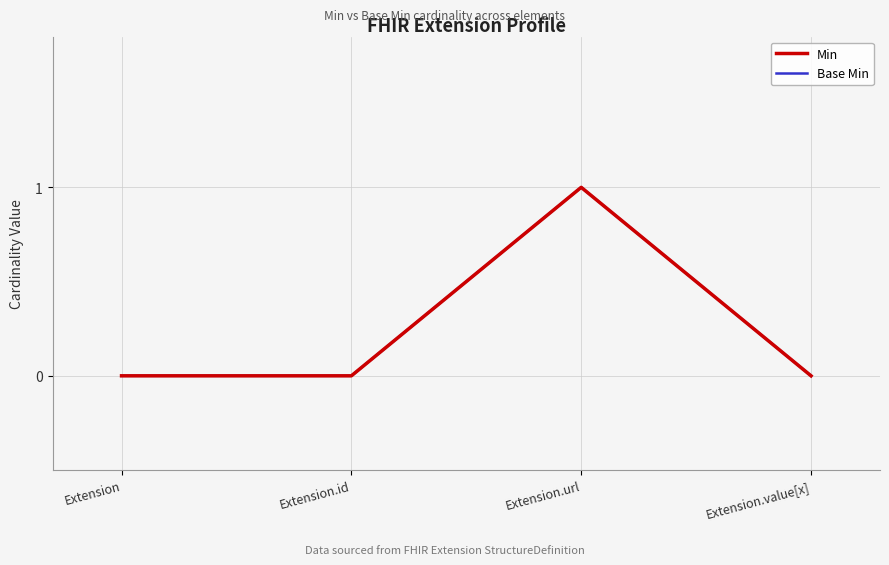

True or false: Base Min and Min intersect in this chart.

False